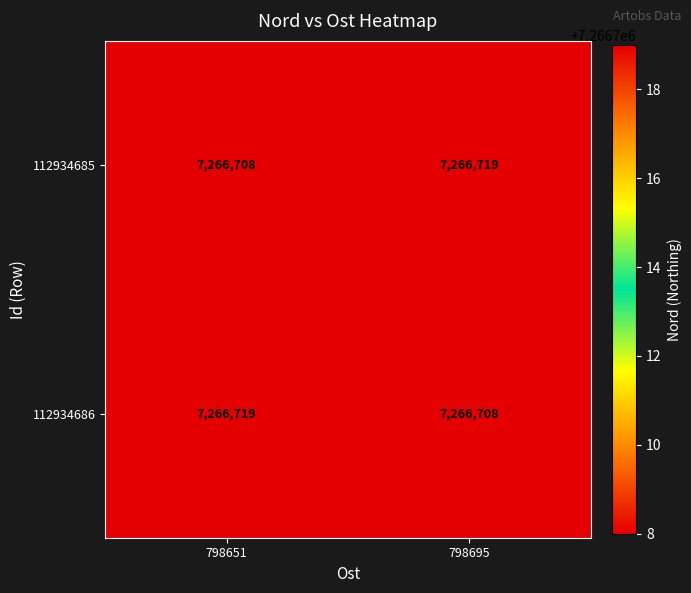

What is the sum of all 112934685 values?

14533427